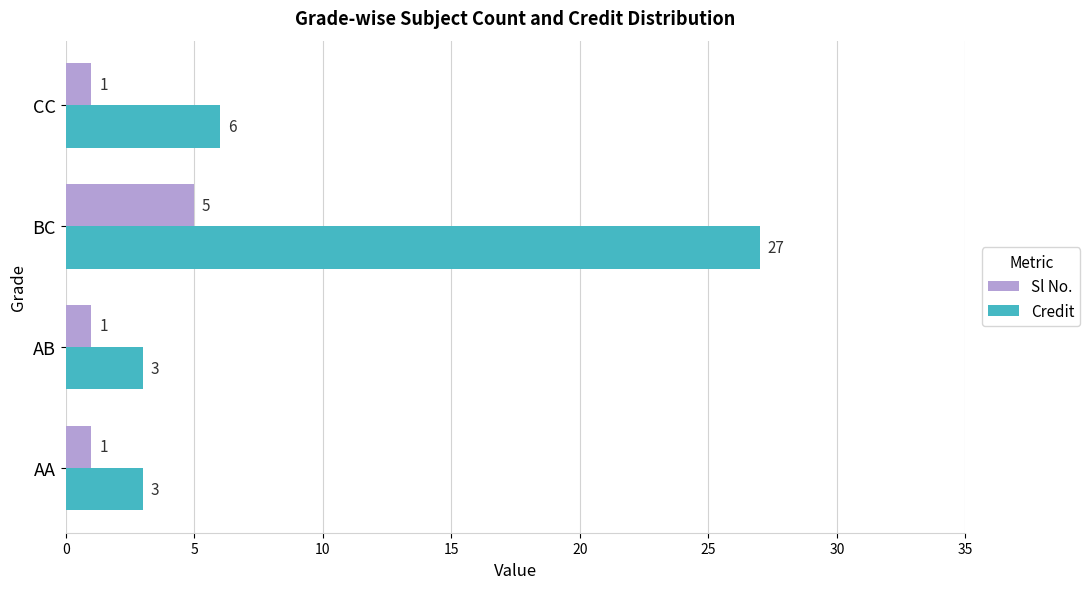

What are all the series names shown in the legend?

Sl No., Credit